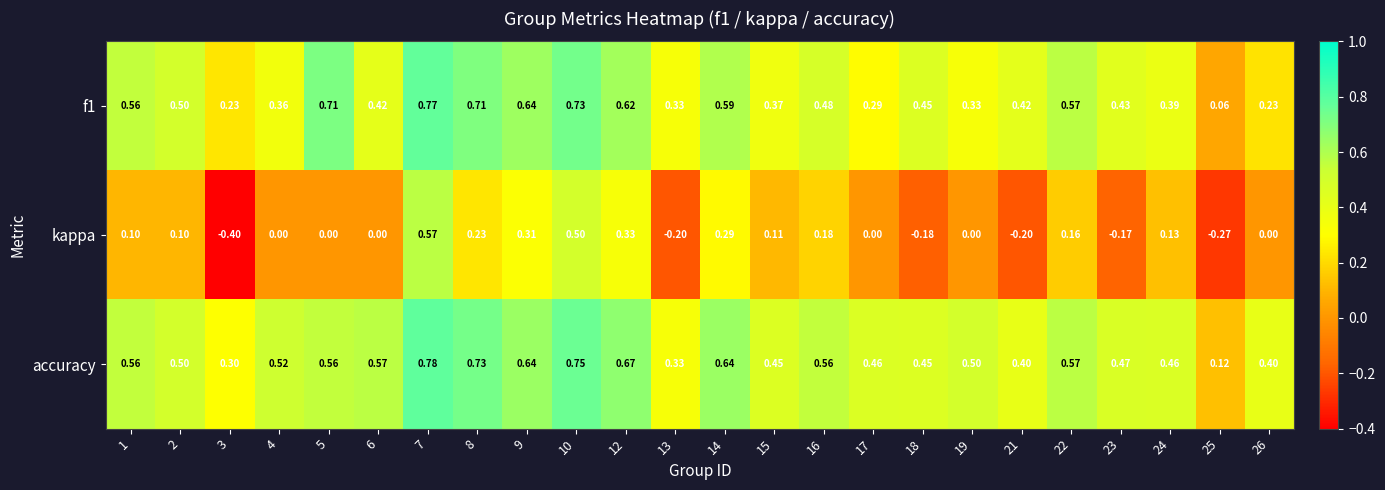

Which series has the largest range (max minus min)?

kappa